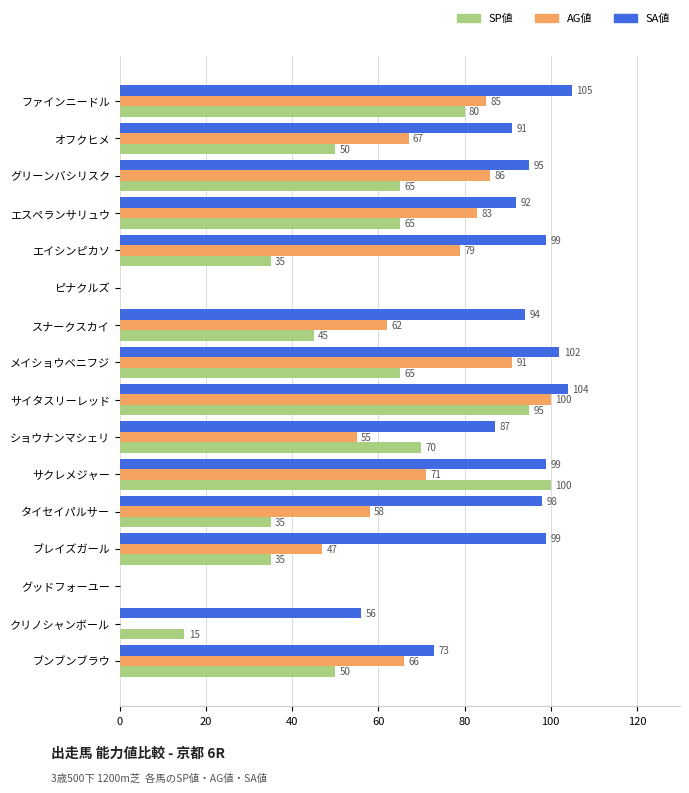

The value of AG値 at グッドフォーユー is -58. True or false?

False